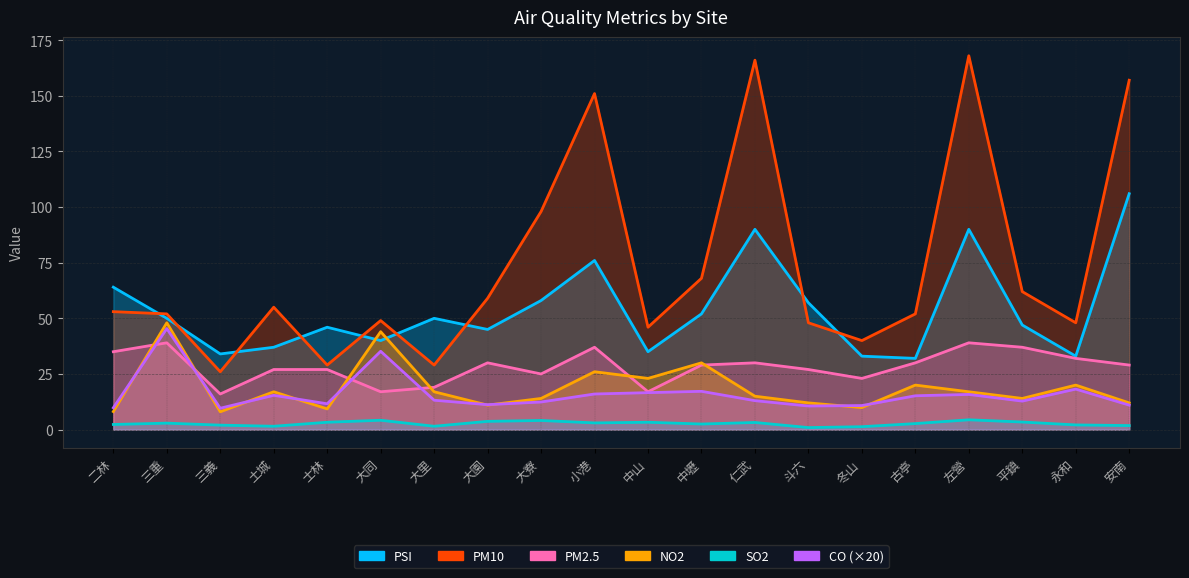

How many distinct data groups are displayed?

6